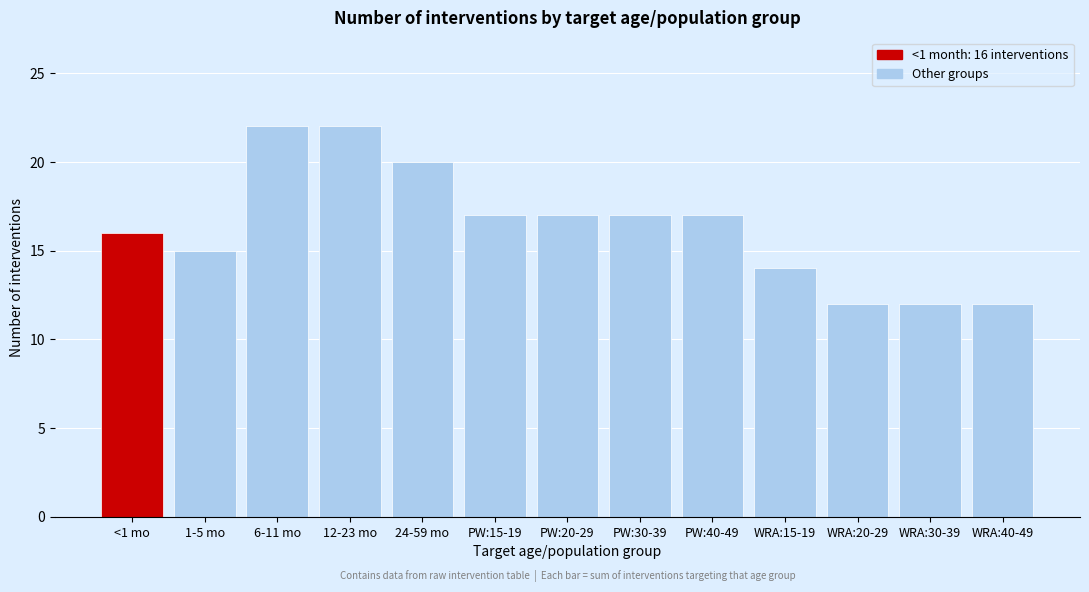

Reading left to right, list all the values displayed in this chart.

16	15	22	22	20	17	17	17	17	14	12	12	12